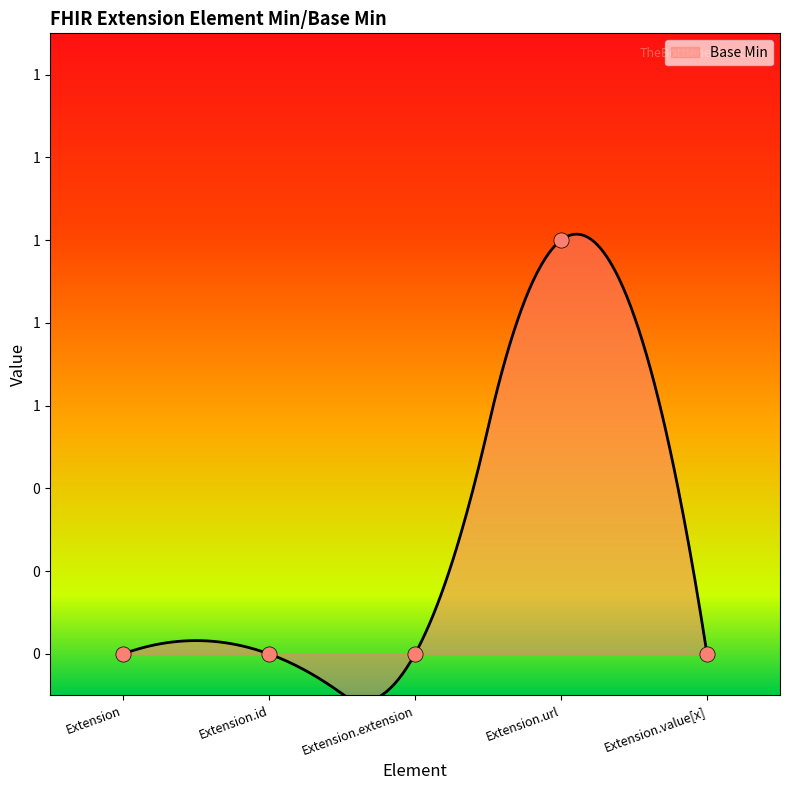

What is the change in value from Extension.extension to Extension.url?

+1